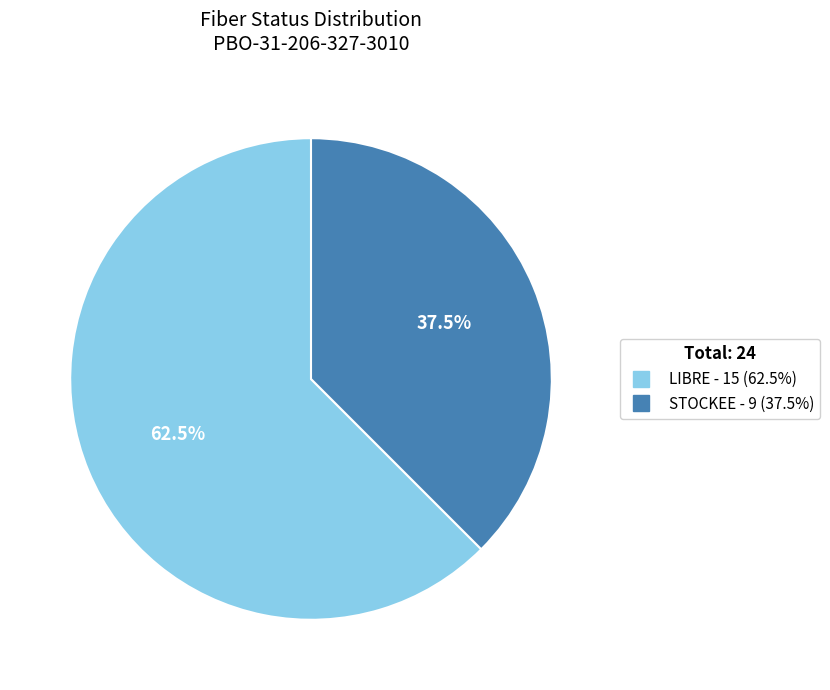

Between LIBRE and STOCKEE, which is larger?

LIBRE